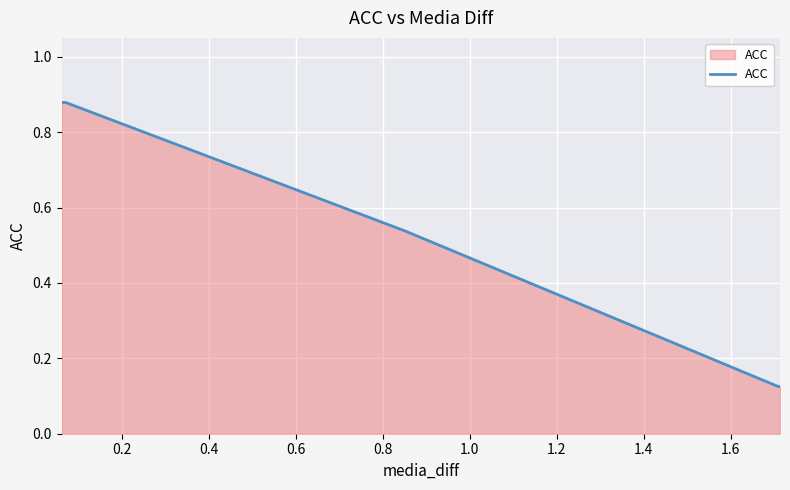

Count the values in the range 0 to 1.

5